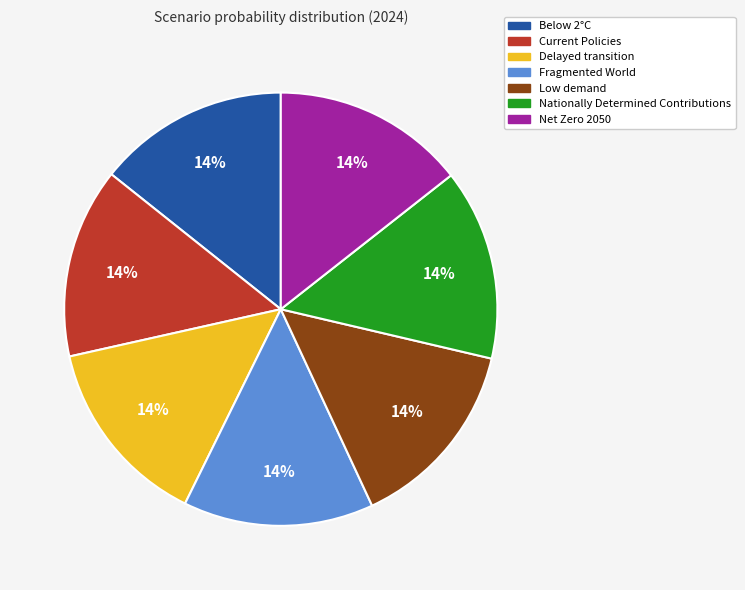

To the nearest percent, what is the average slice percentage?

14%